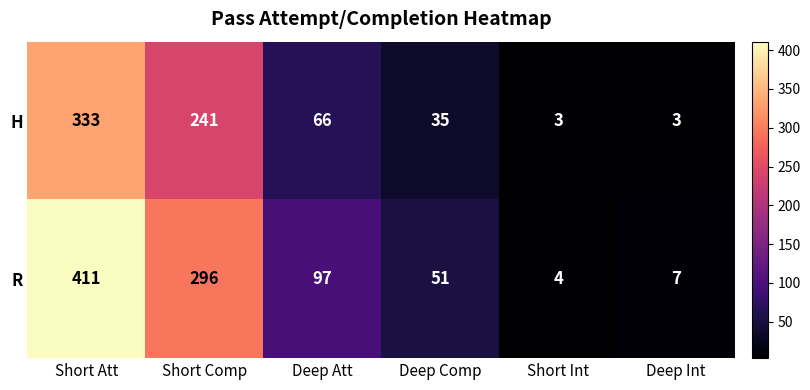

True or false: R has a value of 7 at Deep Int.

True